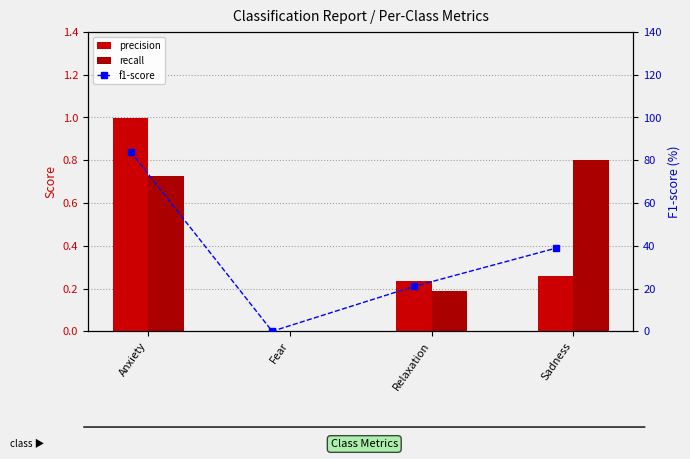

The value of f1-score at Relaxation is 12.5. True or false?

False